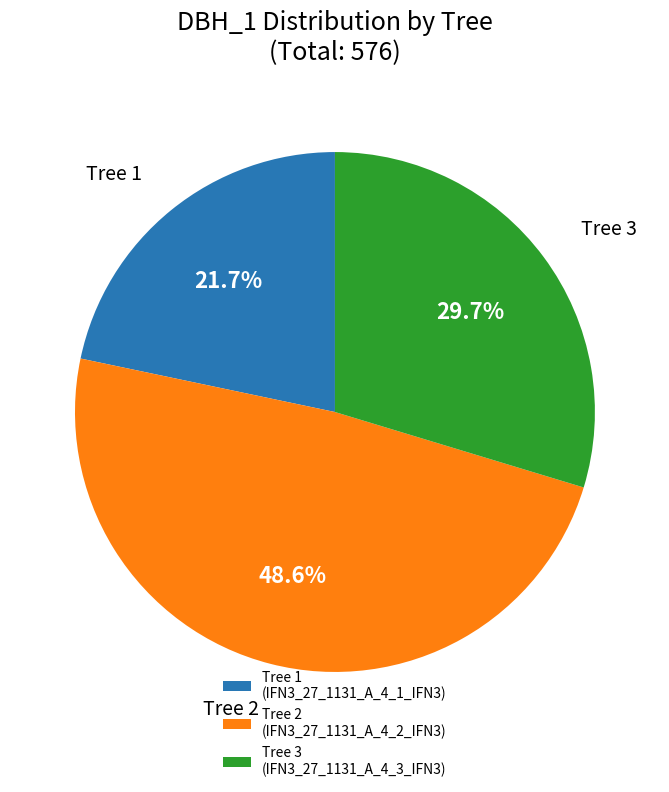

Which slice is the smallest?

Tree 1 (IFN3_27_1131_A_4_1_IFN3)